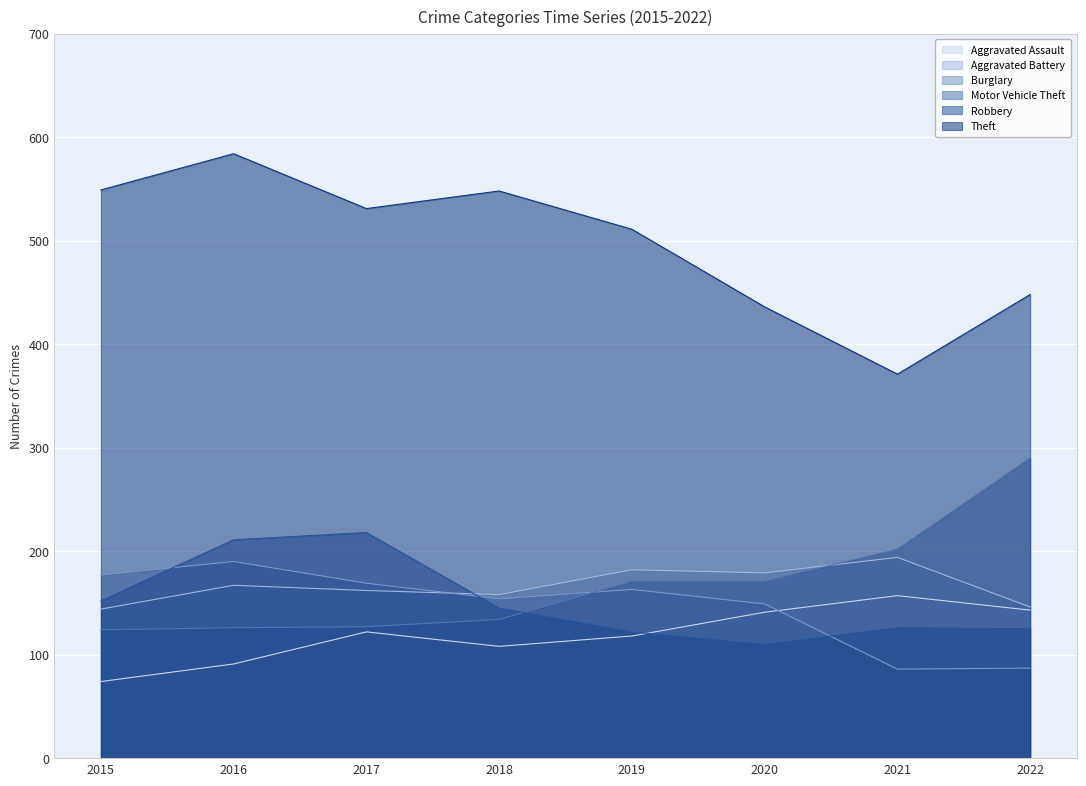

What is the difference between the second highest and second lowest values in the Aggravated Battery series?

36